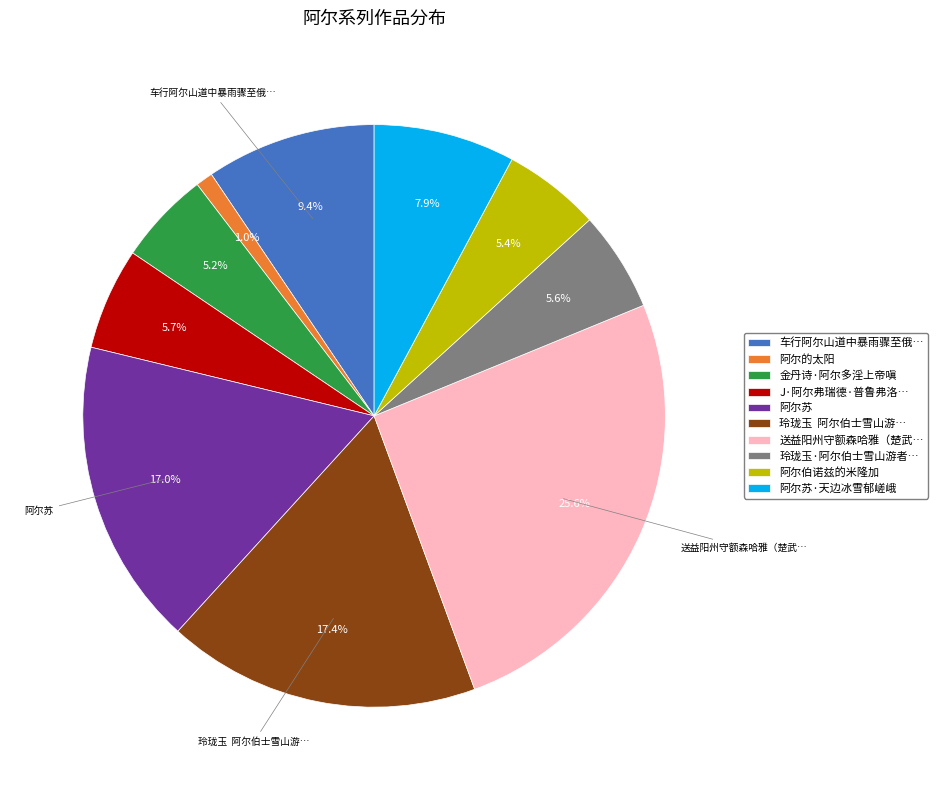

Is there a majority slice in this chart?

No